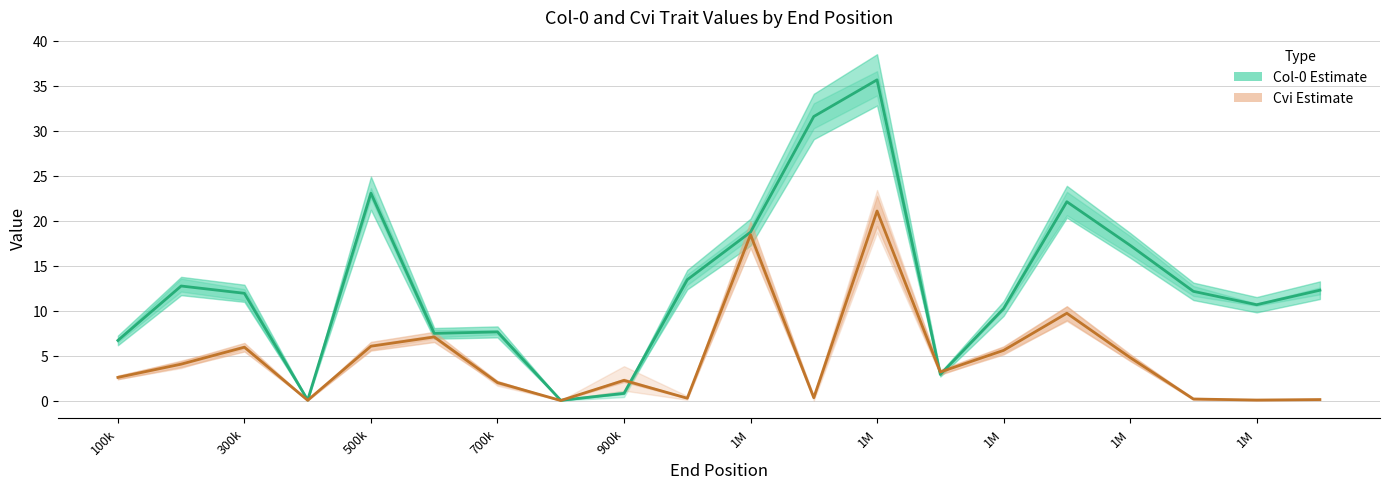

True or false: Cvi mid and Col-0 mid cross at least once.

True